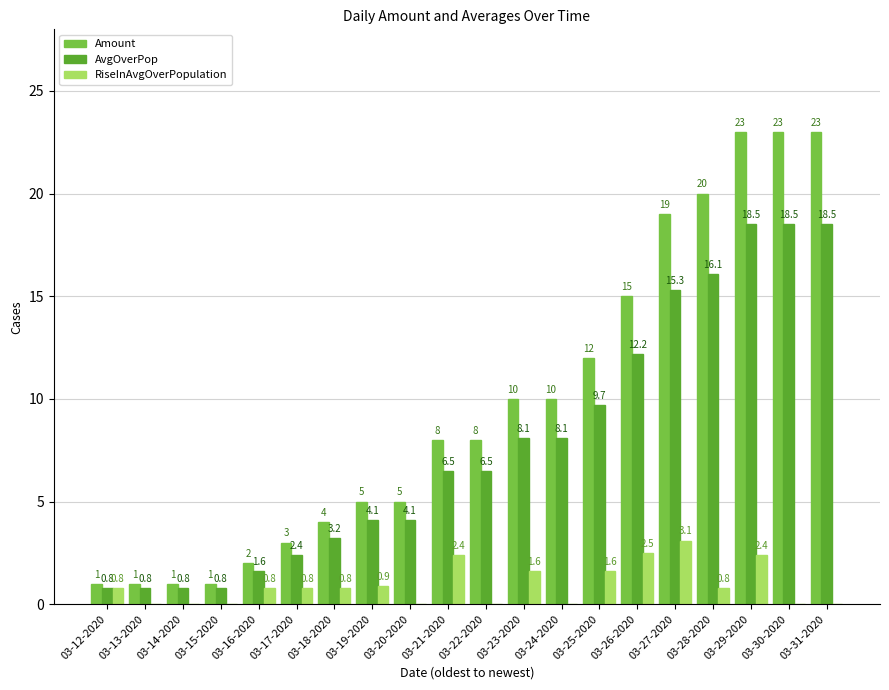

How many data points in AvgOverPop are above 6?

11